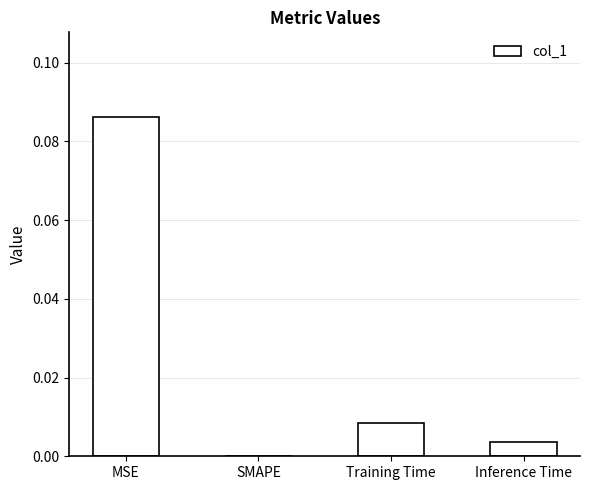

True or false: the data shows 0.0 at SMAPE.

True